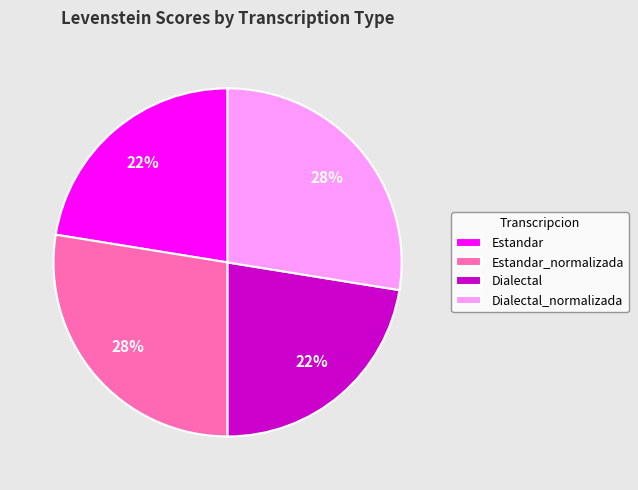

To the nearest percent, what is the average slice percentage?

25%